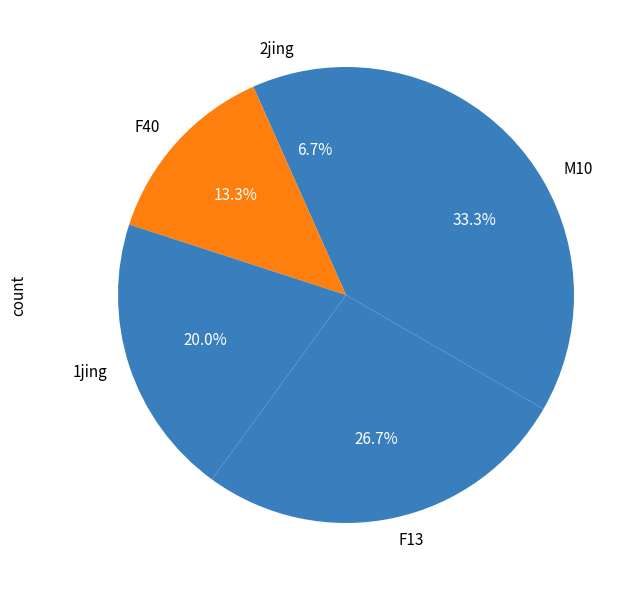

To the nearest percent, what percentage of the pie is F13?

27%